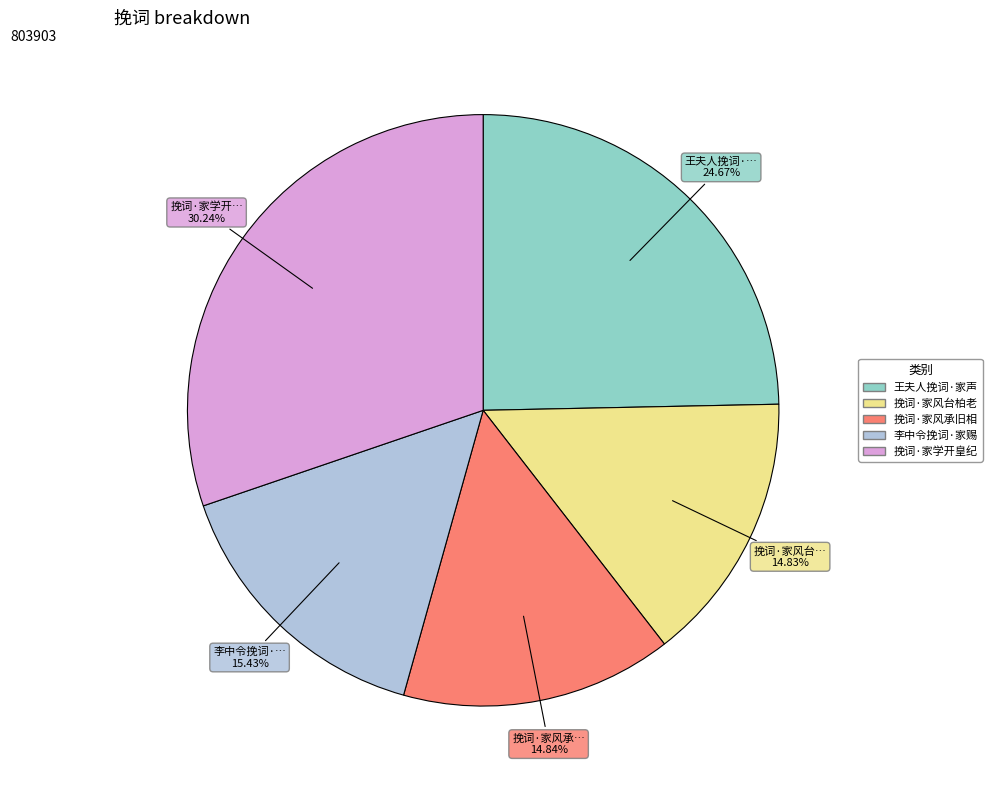

Is there any slice that represents more than half of the pie?

No